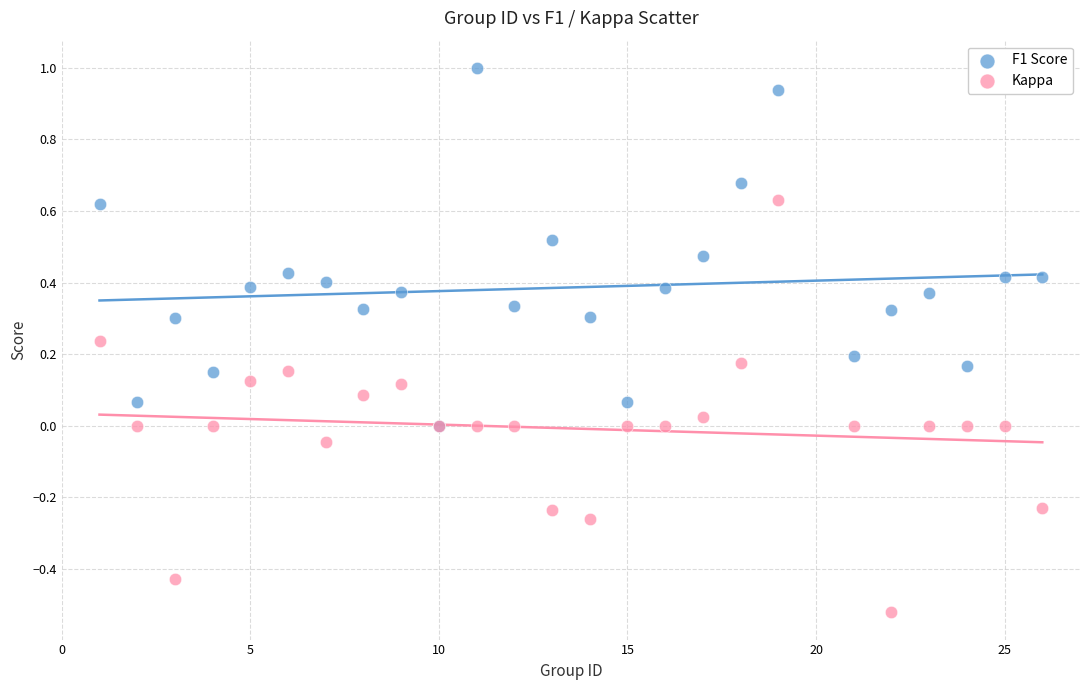

Which series has the widest spread of Y values?

Kappa